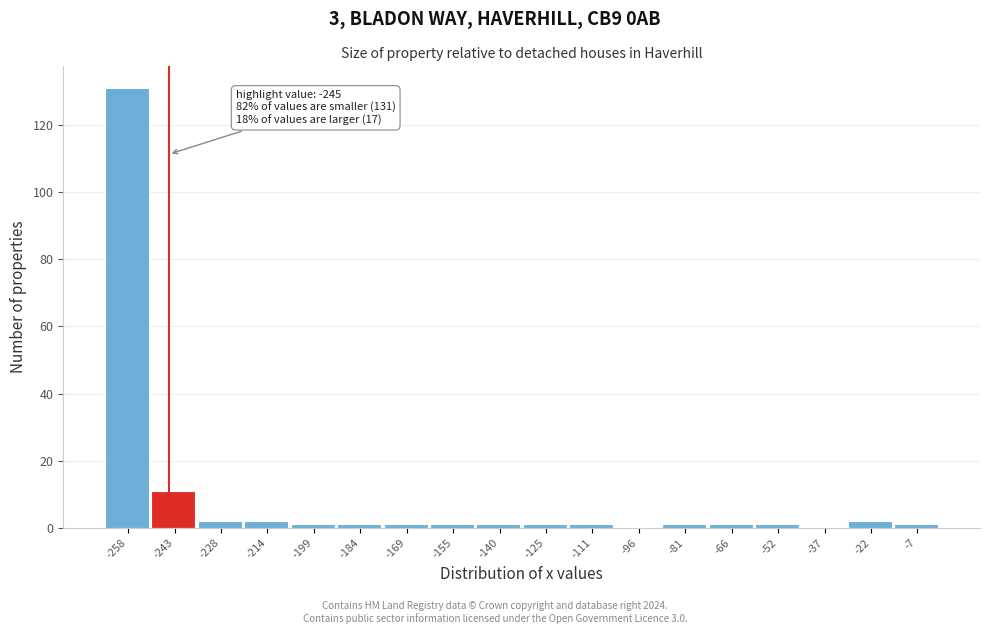

Over which range of the x-axis is the bar tallest?

-266 to -250